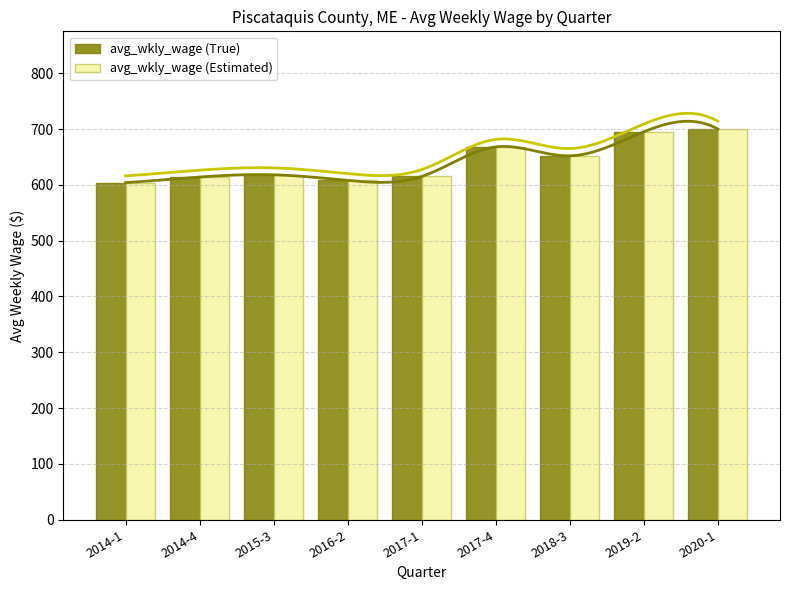

What is the maximum value shown in the chart?

700